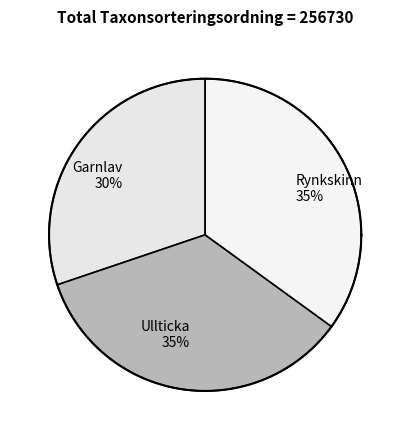

The Ullticka (97017725) slice represents 47% of the pie. True or false?

False